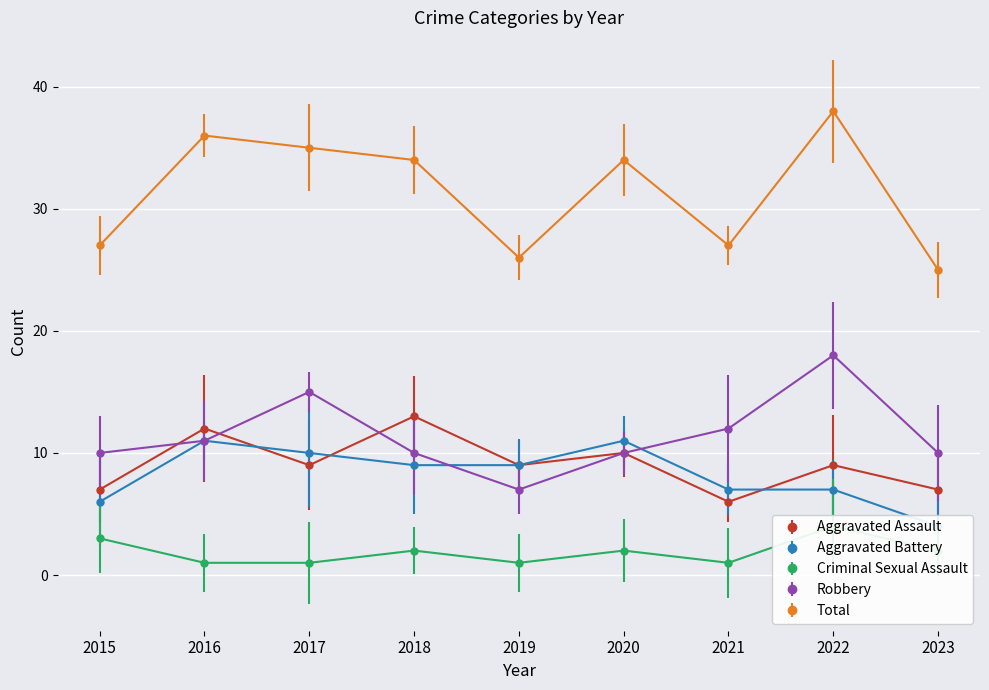

True or false: Robbery has a value of 7 at 2019.

True